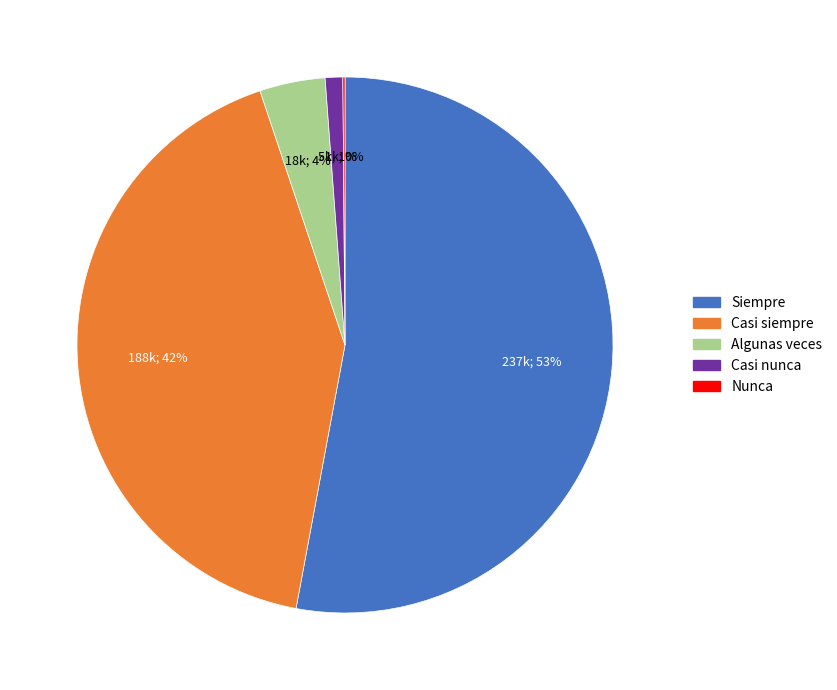

What is the largest slice in the pie chart?

Siempre